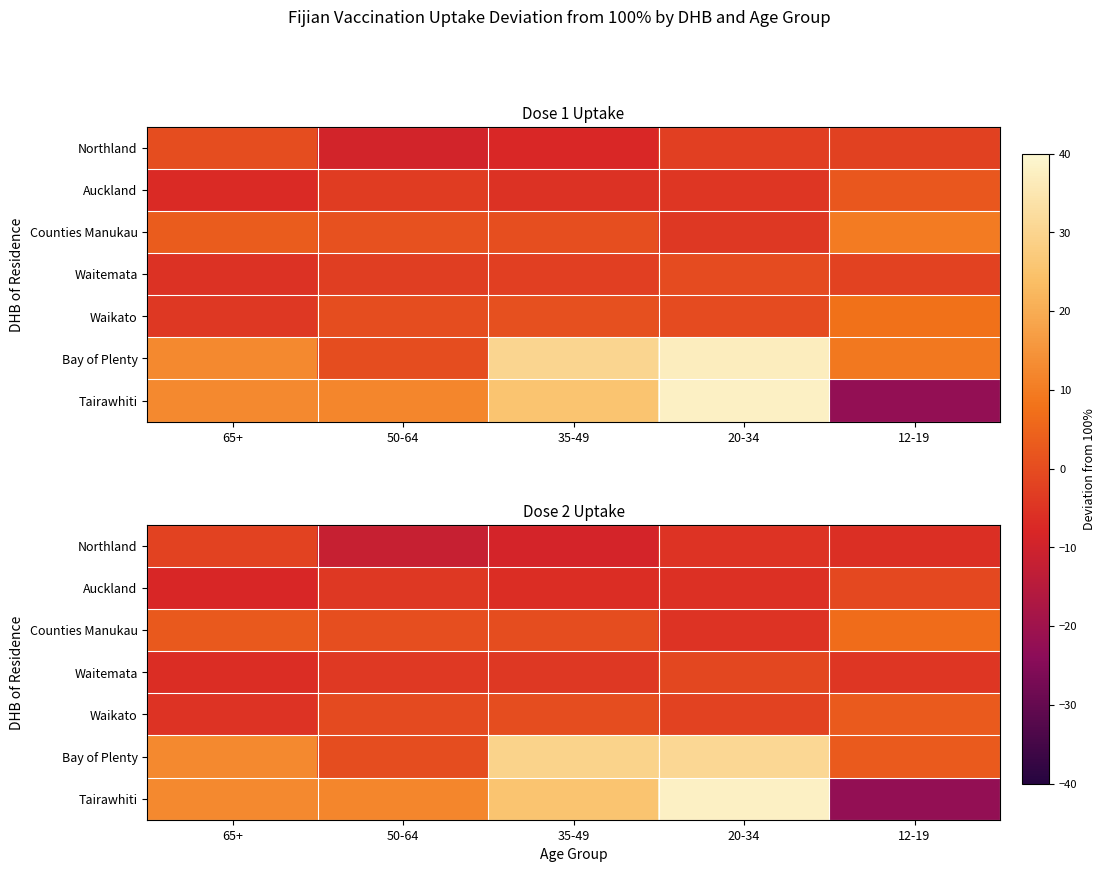

What is the difference between the maximum and minimum values in the Northland series?

9.7